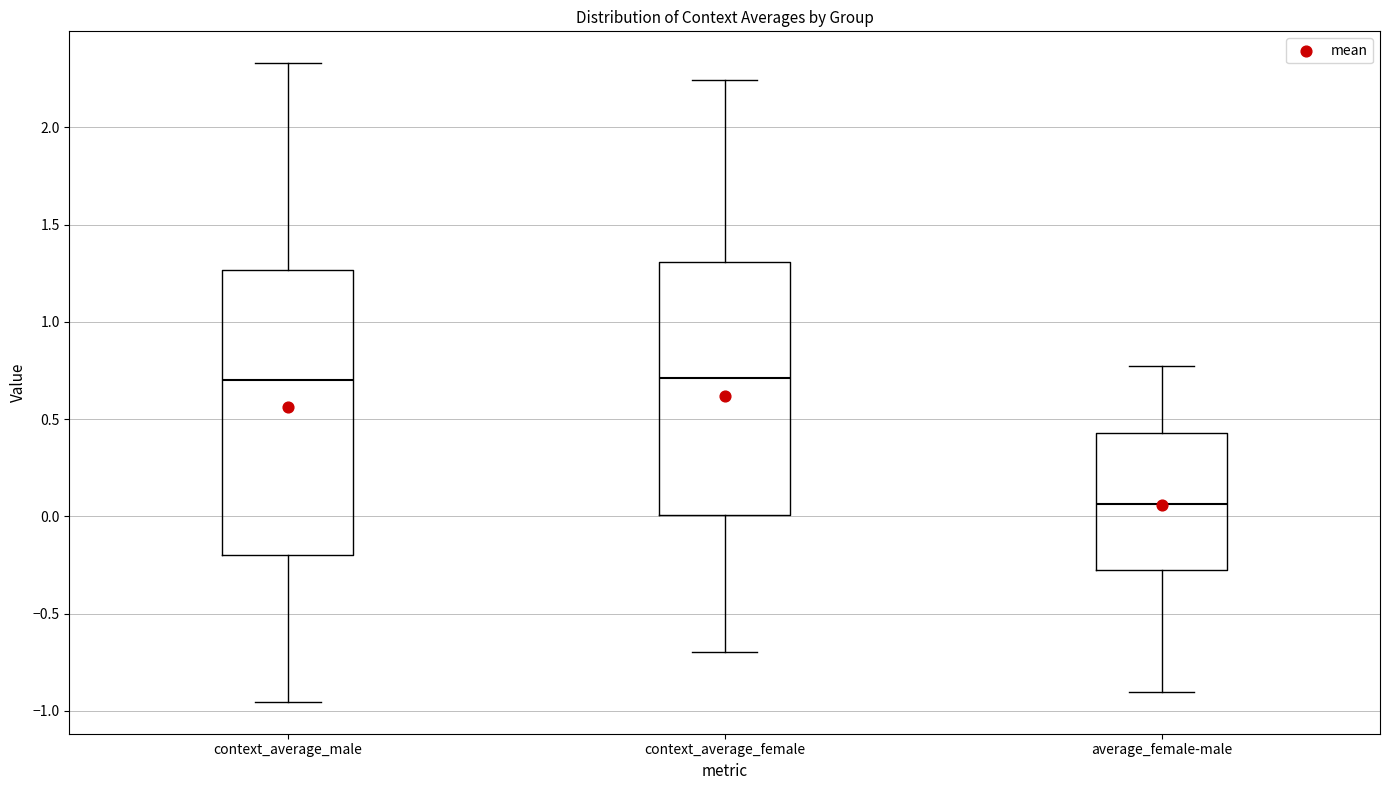

Where is the upper edge of the box for context_average_female on the y-axis? The values are not printed on the chart, so give them approximately, as read against the axis.

1.30